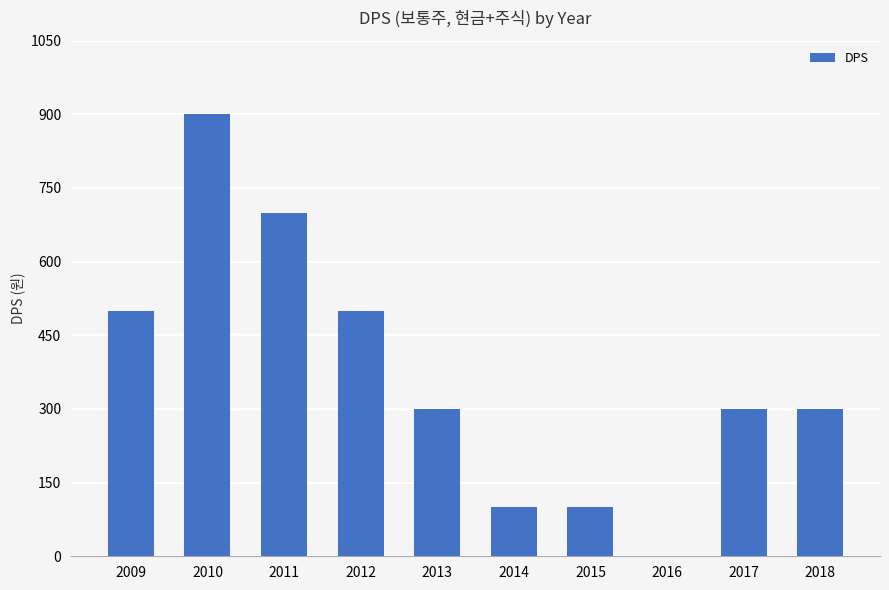

What is the average value?

370